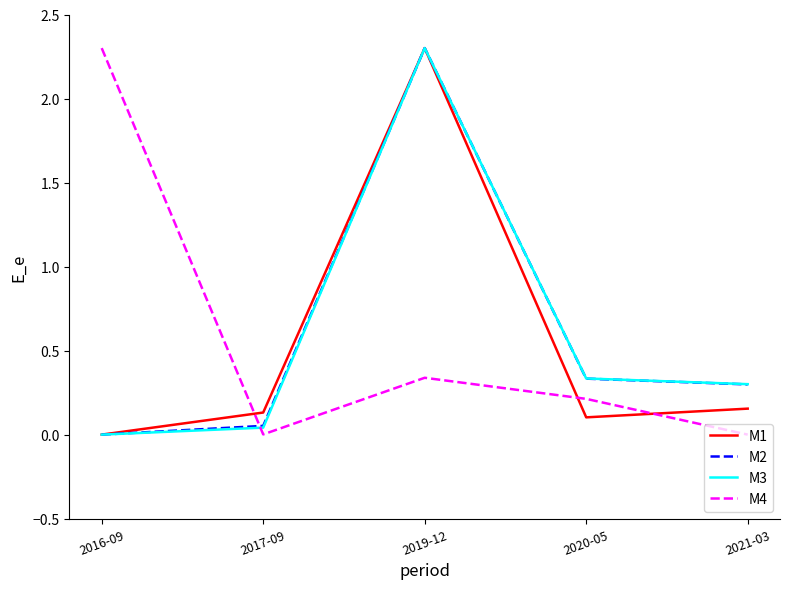

What position from the right is 2021-03?

1